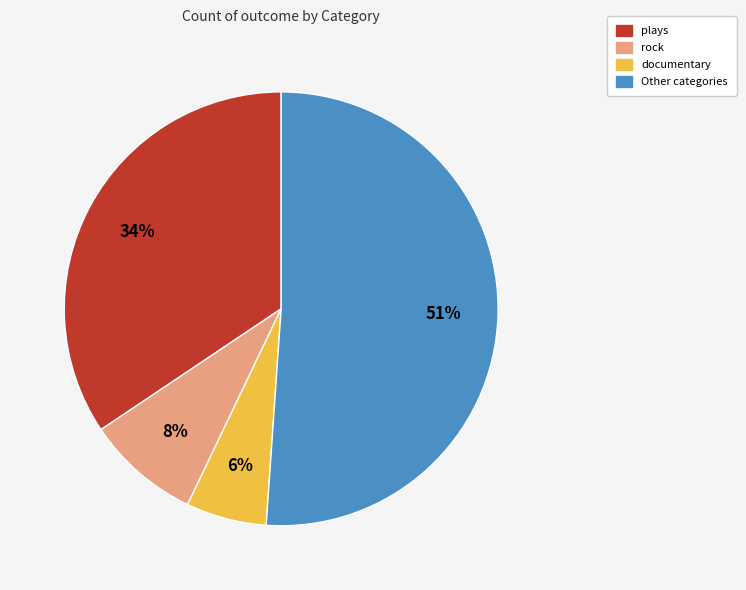

Is there a majority slice in this chart?

Yes